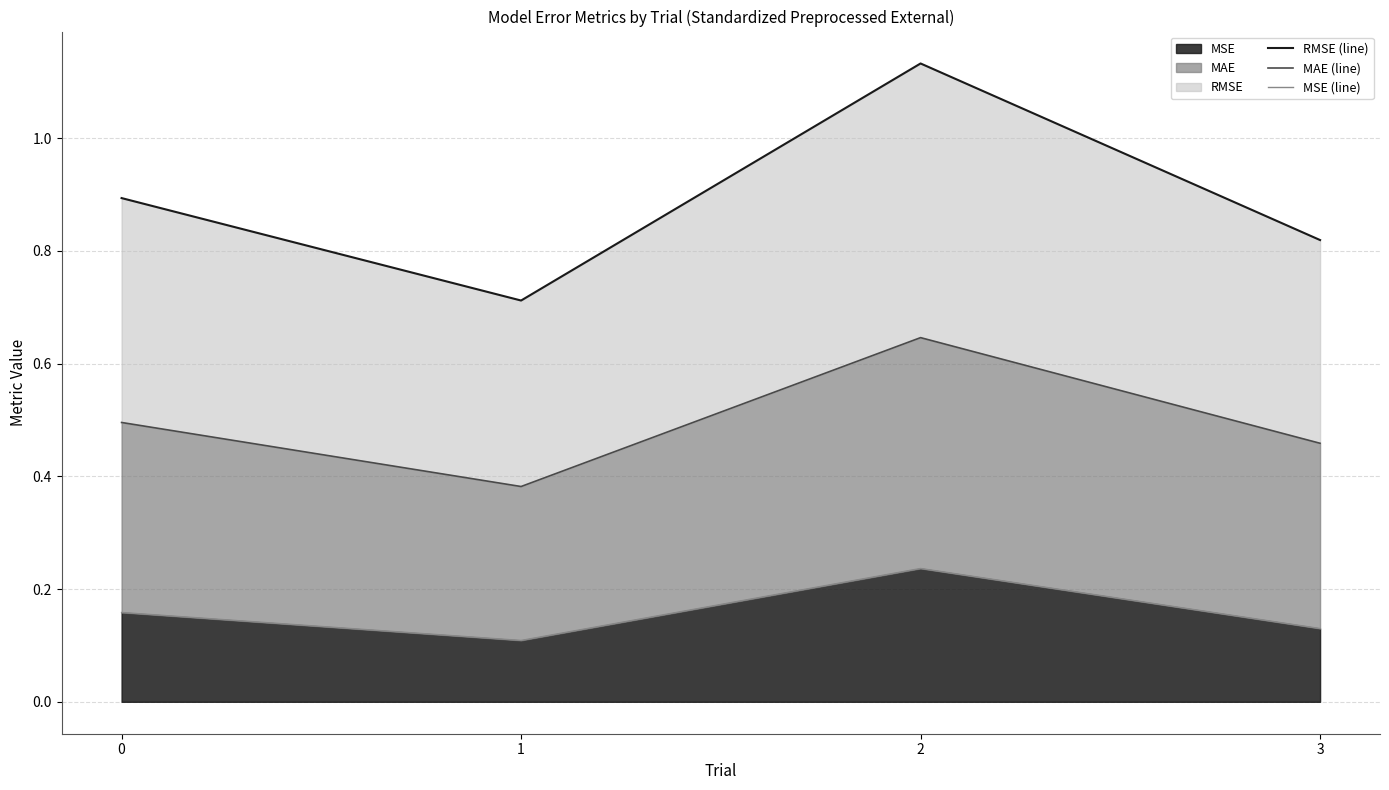

Count the MAE (line) values in the range 0 to 1.

4